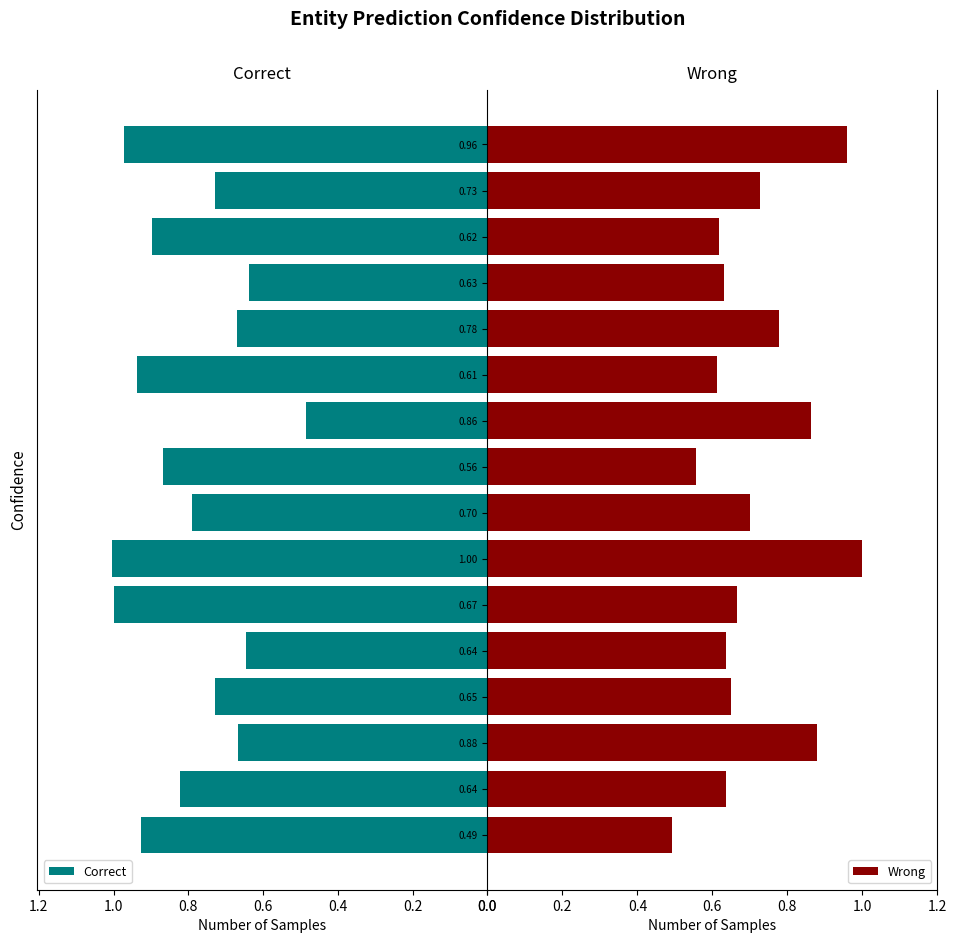

The Wrong series shows 1.0 at 1.00. True or false?

True